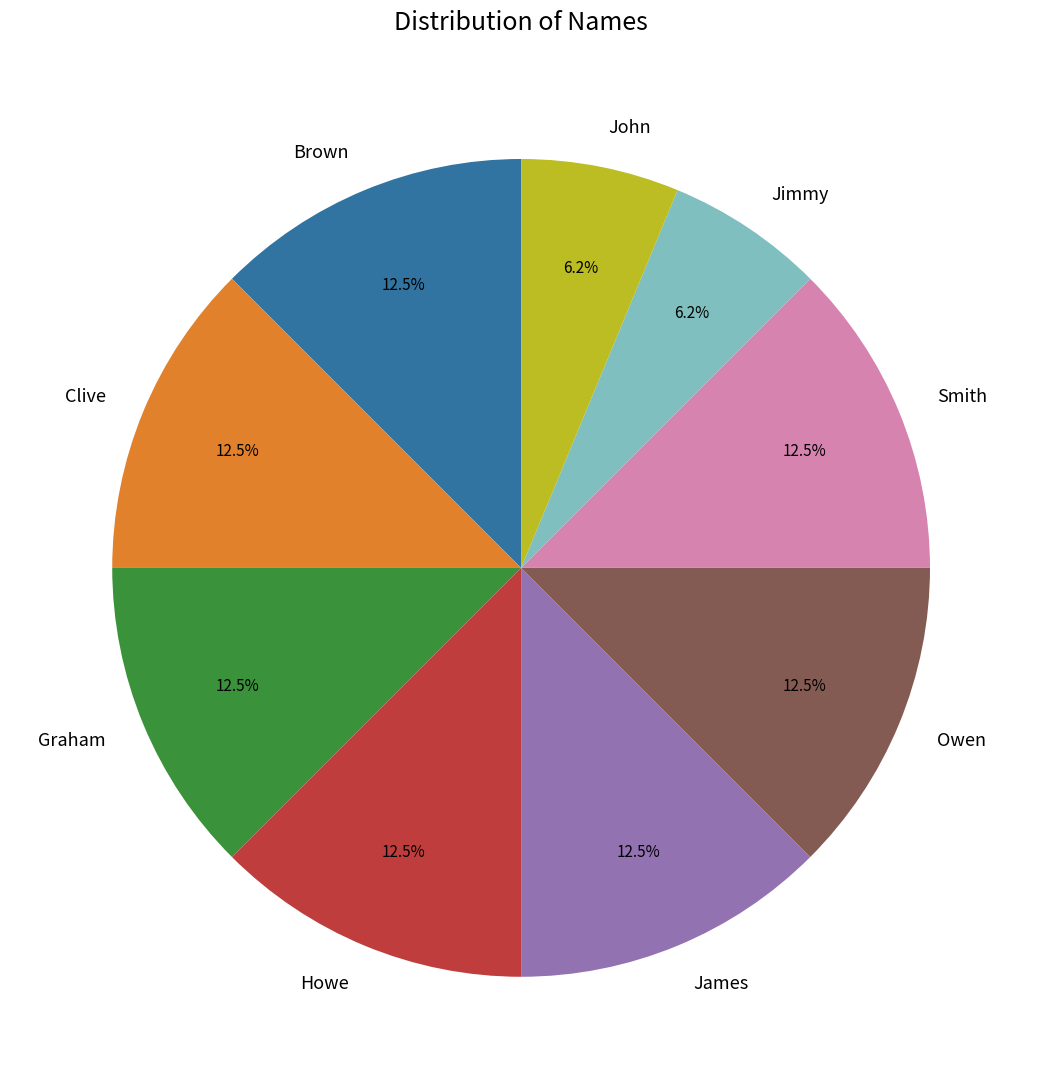

What is the total percentage of Howe and Smith?

25.0%